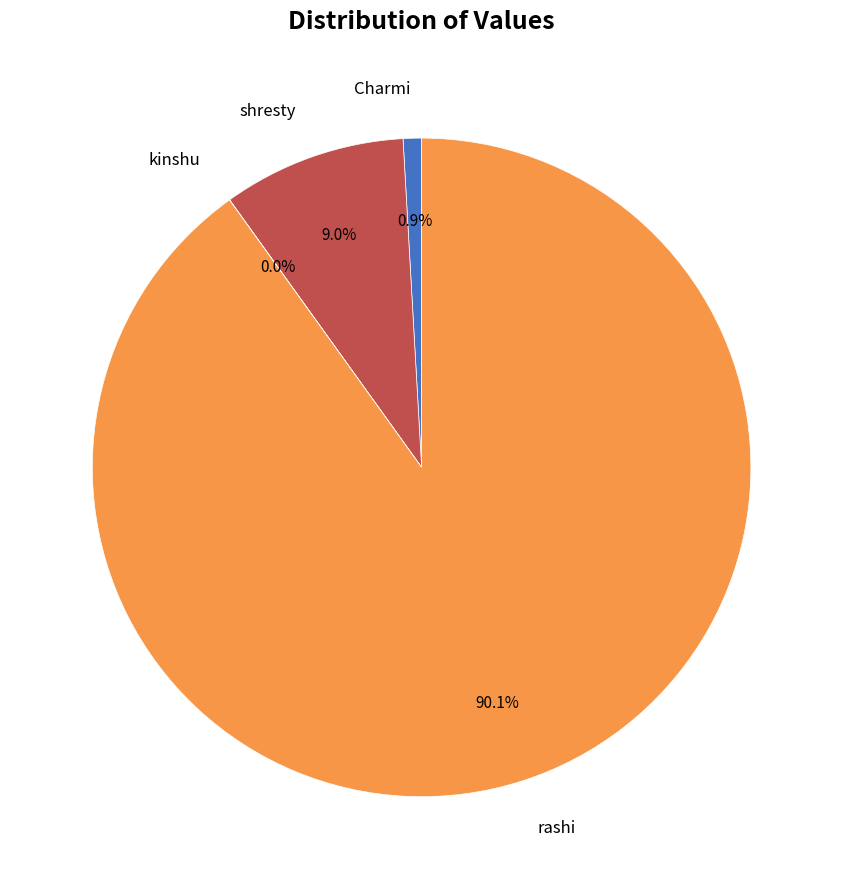

Does any single category account for the majority?

Yes